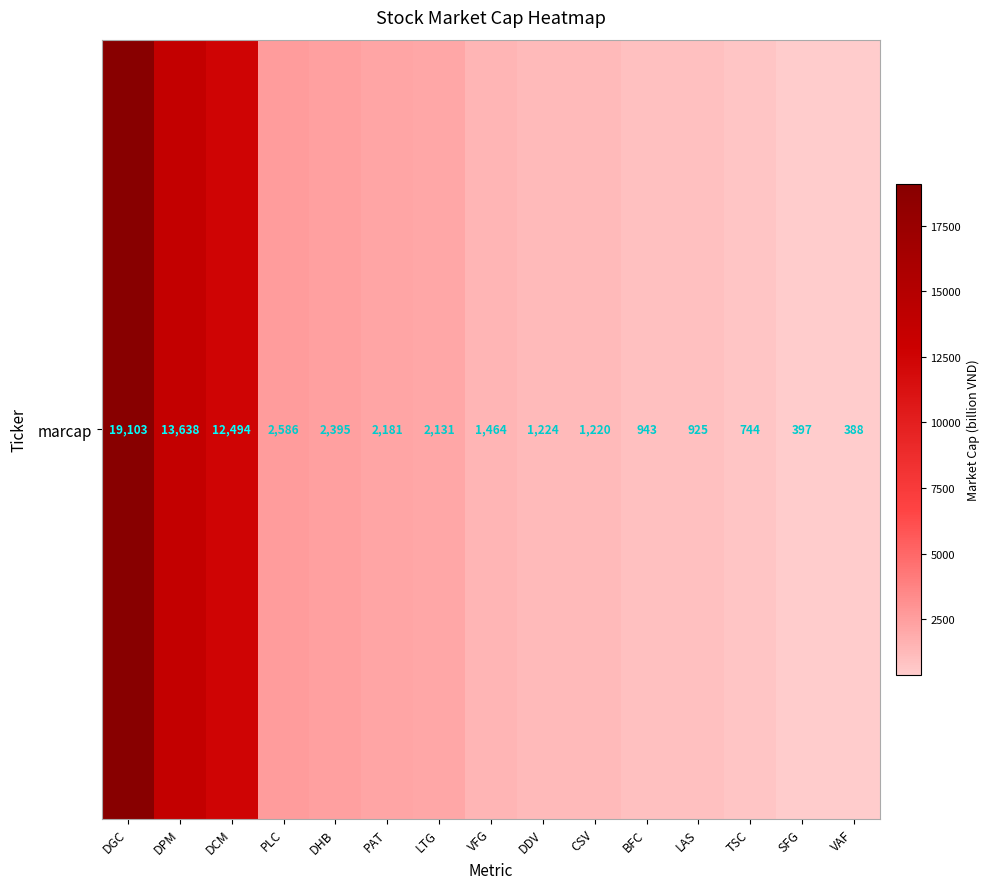

Reading left to right, extract all data points from this chart.

DGC=19103	DPM=13638	DCM=12494	PLC=2586	DHB=2395	PAT=2181	LTG=2131	VFG=1464	DDV=1224	CSV=1220	BFC=943	LAS=925	TSC=744	SFG=397	VAF=388